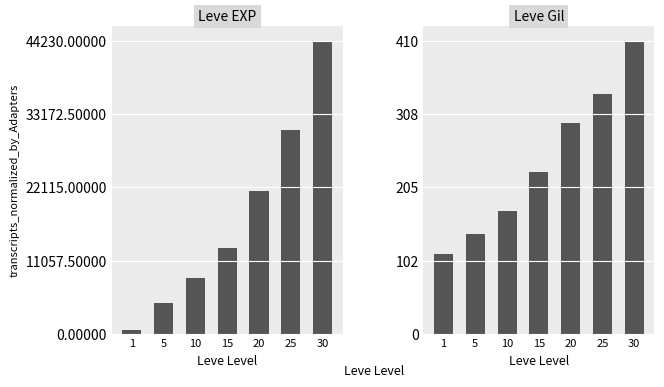

At which category is the sum across all series the highest?

30